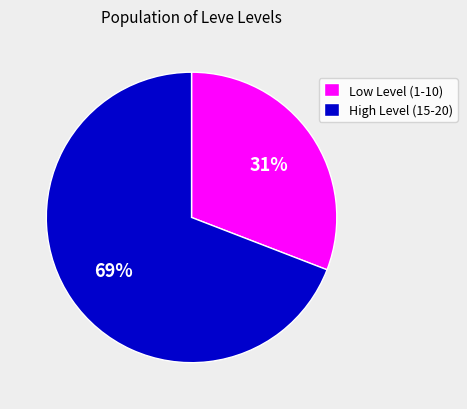

Combined, do Low Level (1-10) and High Level (15-20) account for over 50%?

Yes